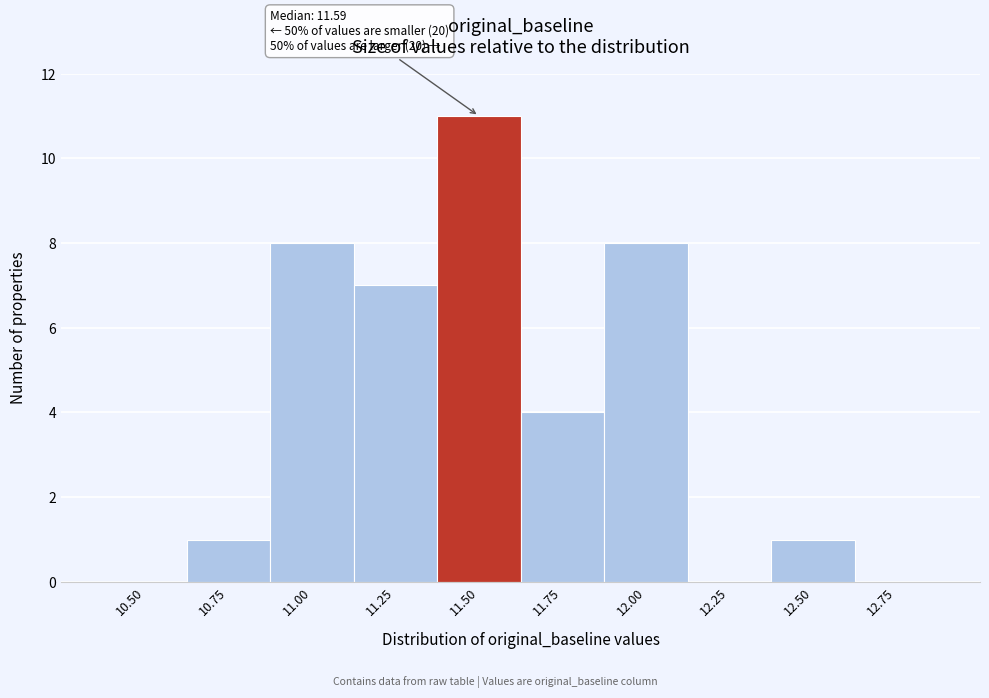

Reading left to right, what are all the values shown in this chart?

10.50=0	10.75=1	11.00=8	11.25=7	11.50=11	11.75=4	12.00=8	12.25=0	12.50=1	12.75=0